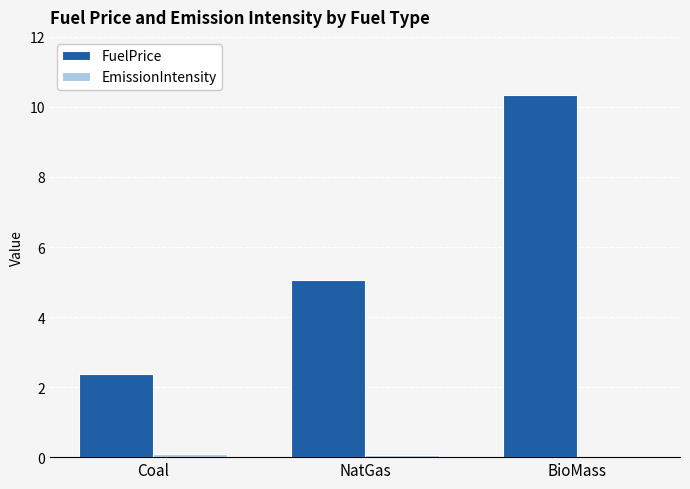

How many groups of bars are there?

3